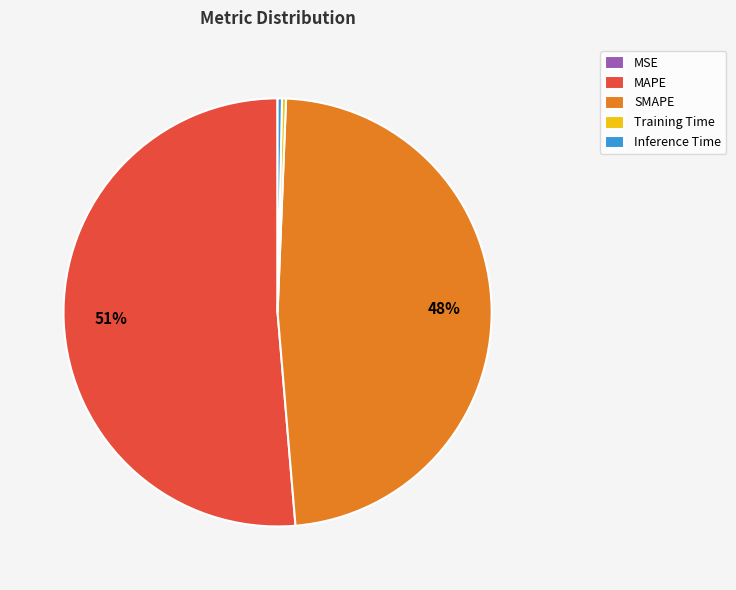

Which category has the biggest portion of the pie?

MAPE